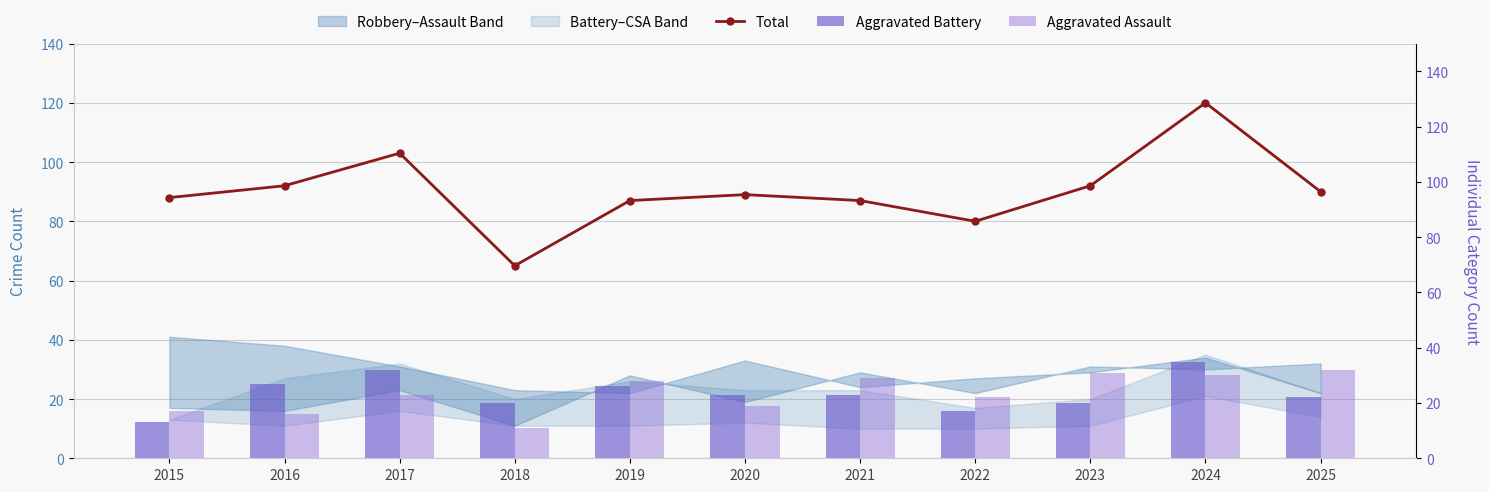

True or false: Aggravated Assault has a value of 28 at 2019.

True